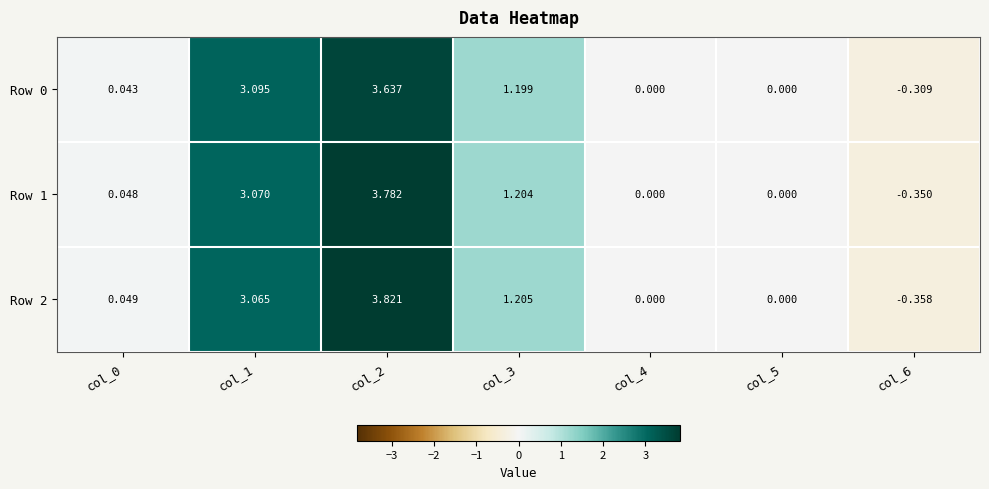

Is the value of Row 1 at col_1 greater than the value of Row 2 at col_5?

Yes